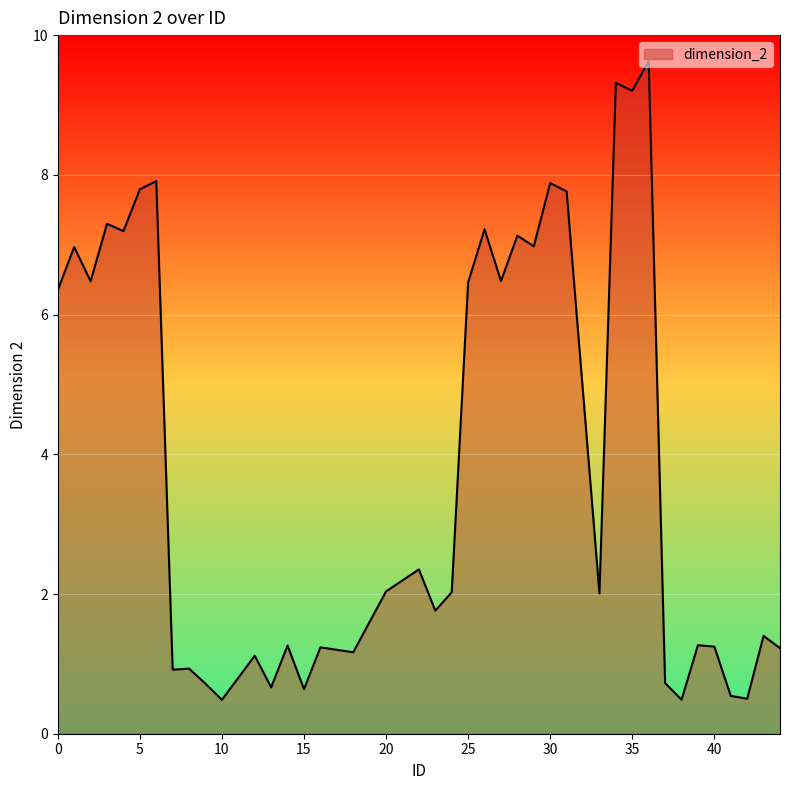

What is the smallest value displayed?

0.5